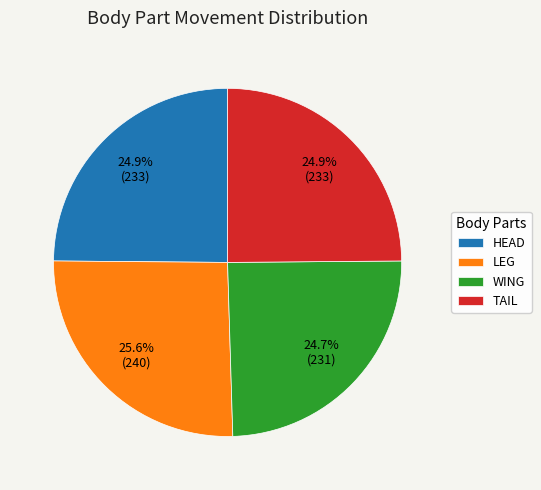

Is there a majority slice in this chart?

No